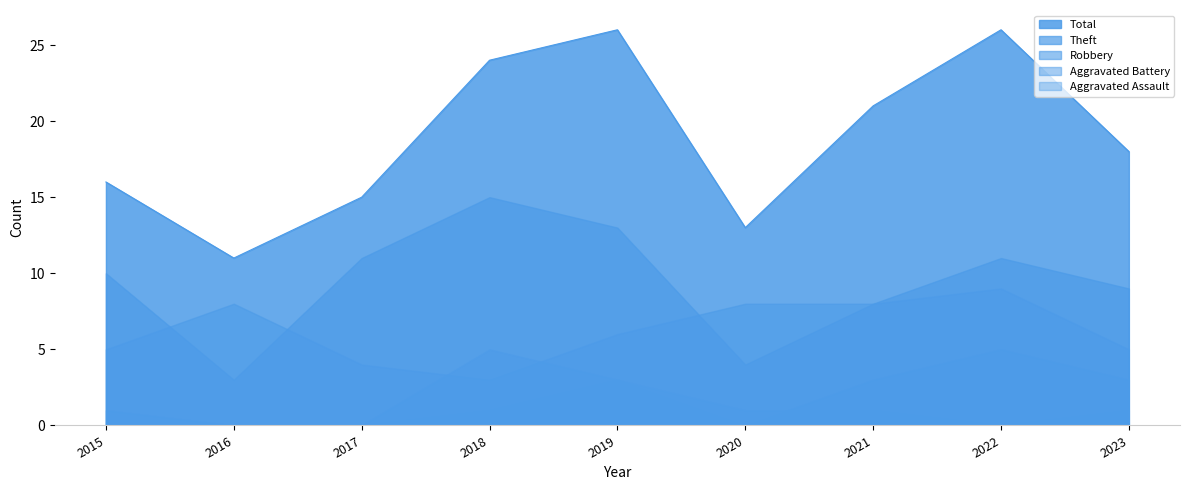

At how many categories does at least one series exceed 0?

9